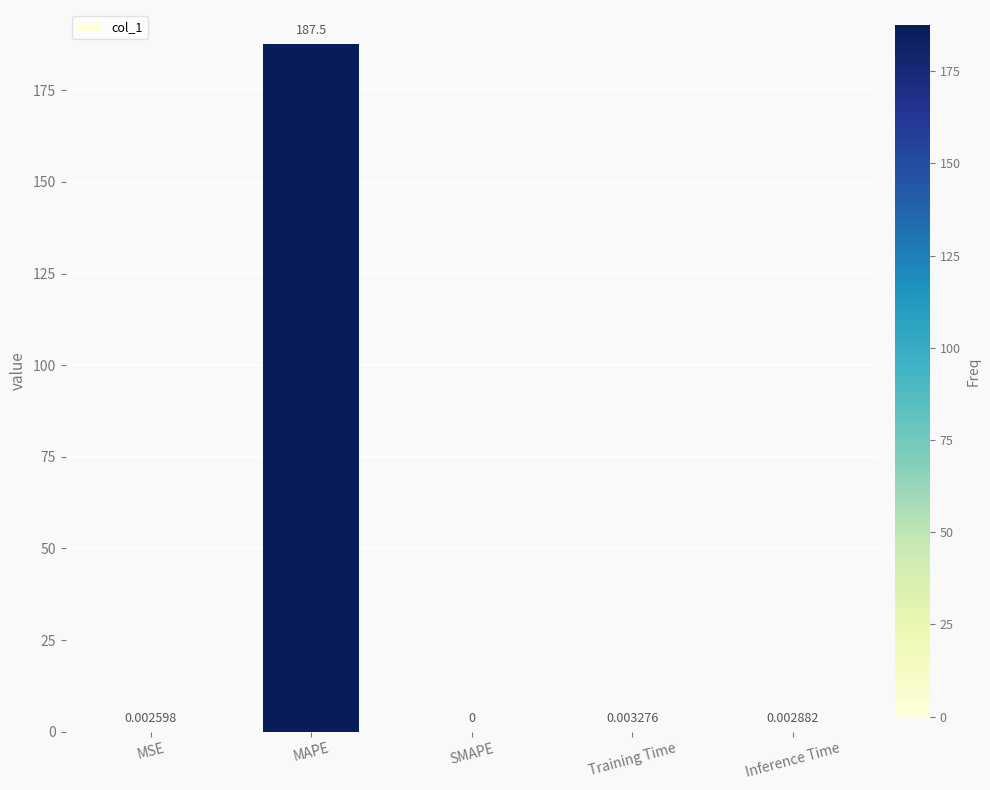

What is the sum of the values at MAPE and Training Time?

187.5